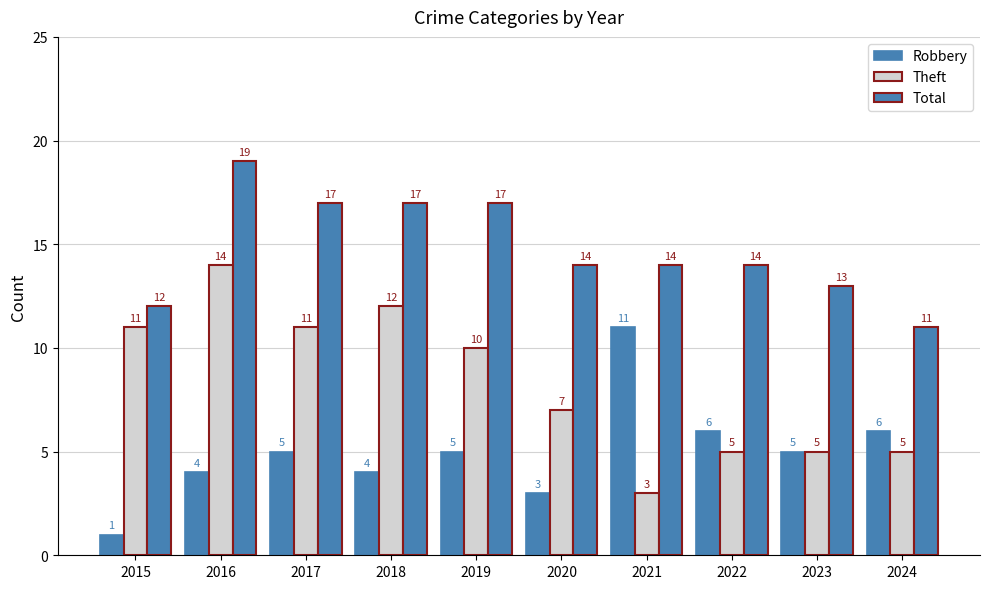

Where does the Theft series first go above 10?

2015